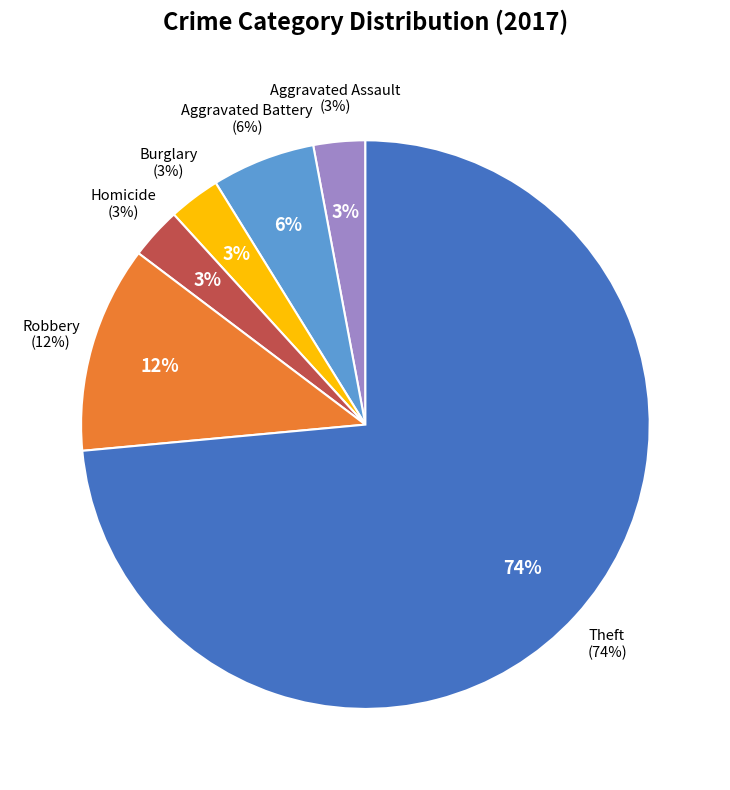

Which category has the biggest portion of the pie?

Theft